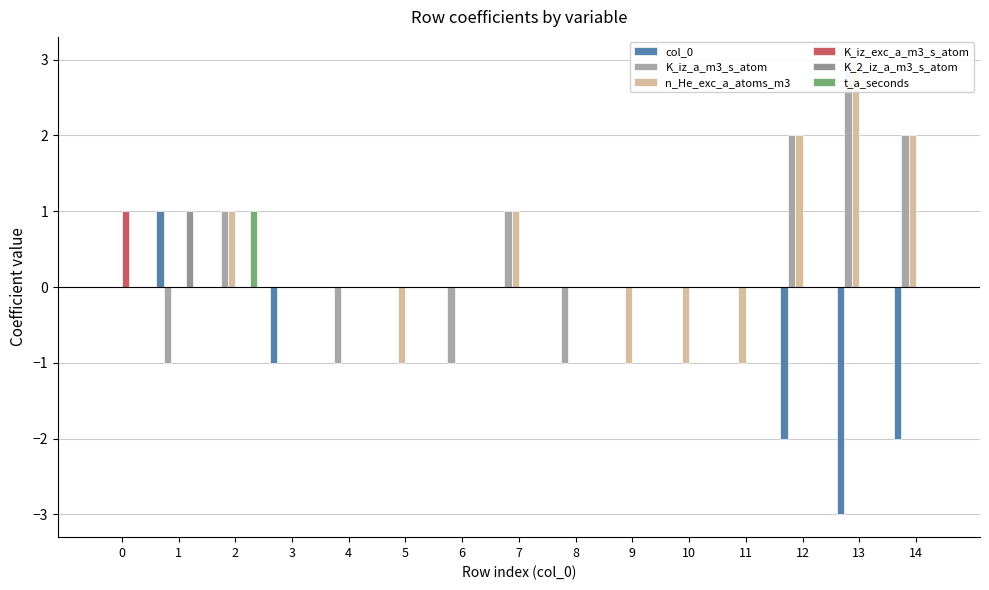

What is the difference between the maximum and minimum values in the K_2_iz_a_m3_s_atom series?

1